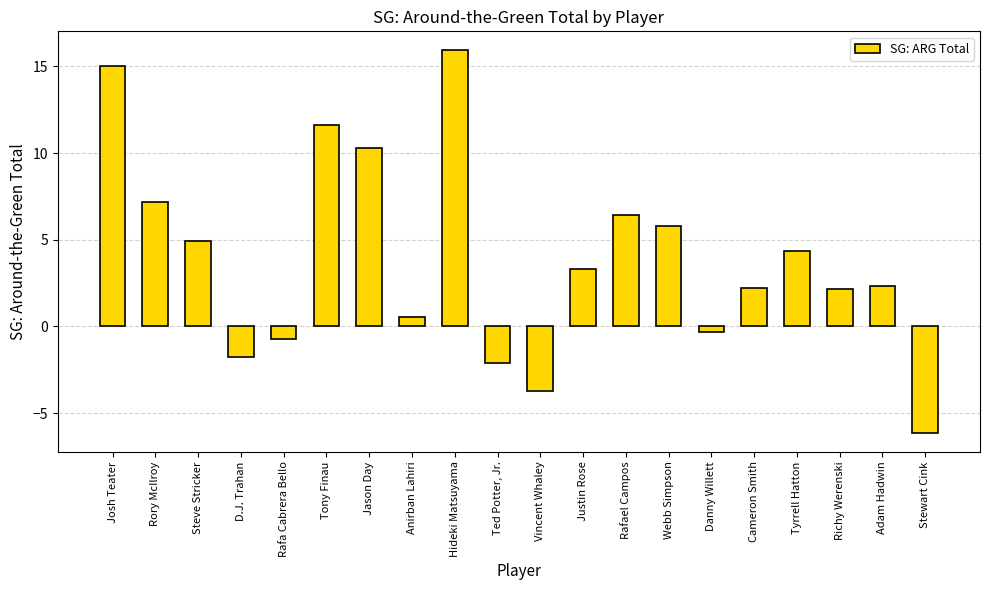

What is the approximate value at Rafa Cabrera Bello?

-0.7